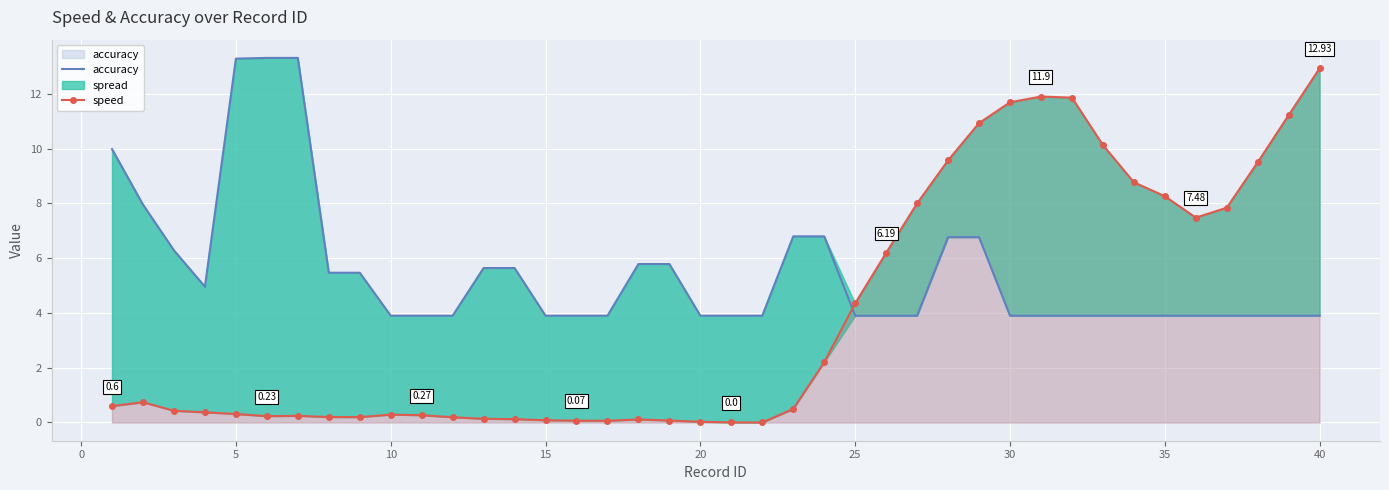

What is the average value of the accuracy series?

5.5